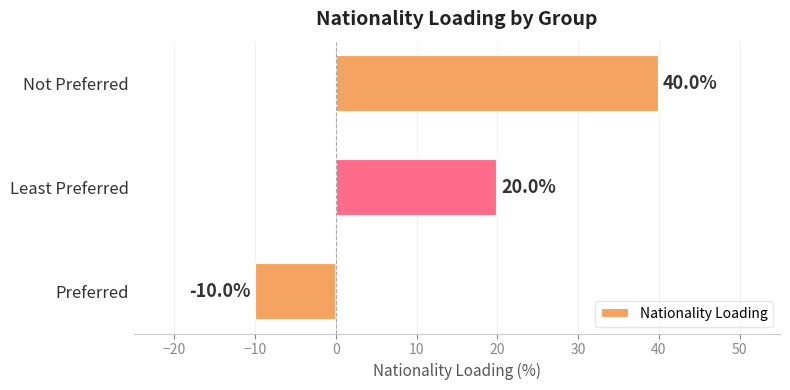

Which has a higher value, Not Preferred or Least Preferred?

Not Preferred